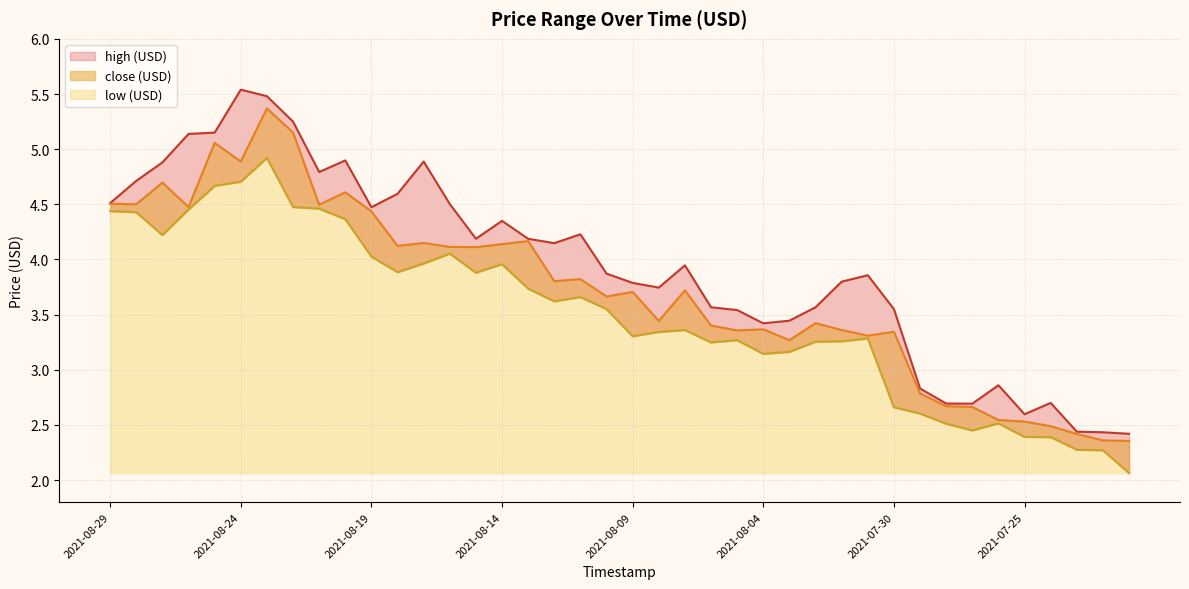

Reading left to right, list all the values displayed in this chart.

high (USD): 4.5	4.7	4.9	5.1	5.2	5.5	5.5	5.2	4.8	4.9	4.5	4.6	4.9	4.5	4.2	4.3	4.2	4.1	4.2	3.9	3.8	3.7	3.9	3.6	3.5	3.4	3.4	3.6	3.8	3.9	3.5	2.8	2.7	2.7	2.9	2.6	2.7	2.4	2.4	2.4
close (USD): 4.5	4.5	4.7	4.5	5.1	4.9	5.4	5.2	4.5	4.6	4.4	4.1	4.1	4.1	4.1	4.1	4.2	3.8	3.8	3.7	3.7	3.4	3.7	3.4	3.4	3.4	3.3	3.4	3.4	3.3	3.3	2.8	2.7	2.7	2.5	2.5	2.5	2.4	2.4	2.4
low (USD): 4.4	4.4	4.2	4.5	4.7	4.7	4.9	4.5	4.5	4.4	4.0	3.9	4.0	4.1	3.9	4.0	3.7	3.6	3.7	3.5	3.3	3.3	3.4	3.2	3.3	3.1	3.2	3.3	3.3	3.3	2.7	2.6	2.5	2.5	2.5	2.4	2.4	2.3	2.3	2.1